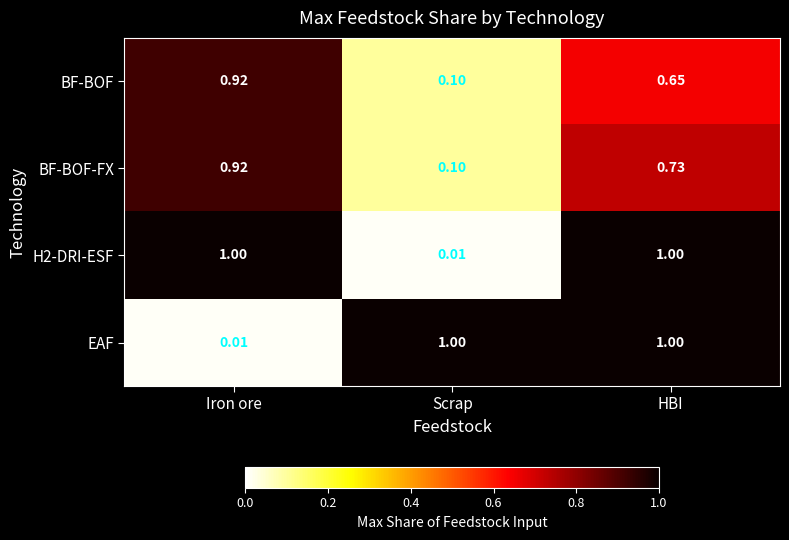

What is the difference between the highest and lowest values at Scrap?

1.0